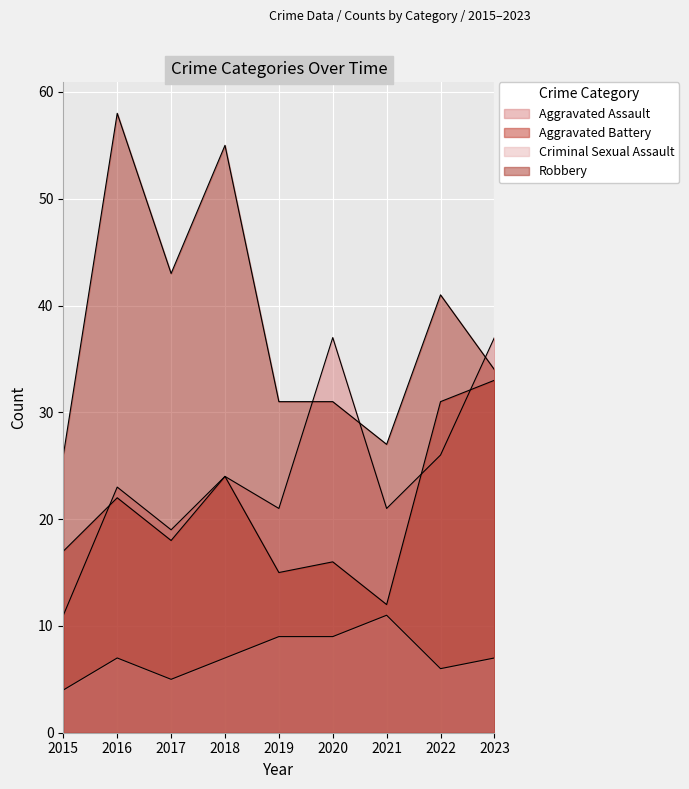

What is the sum of the Robbery values at 2015 and 2018?

81